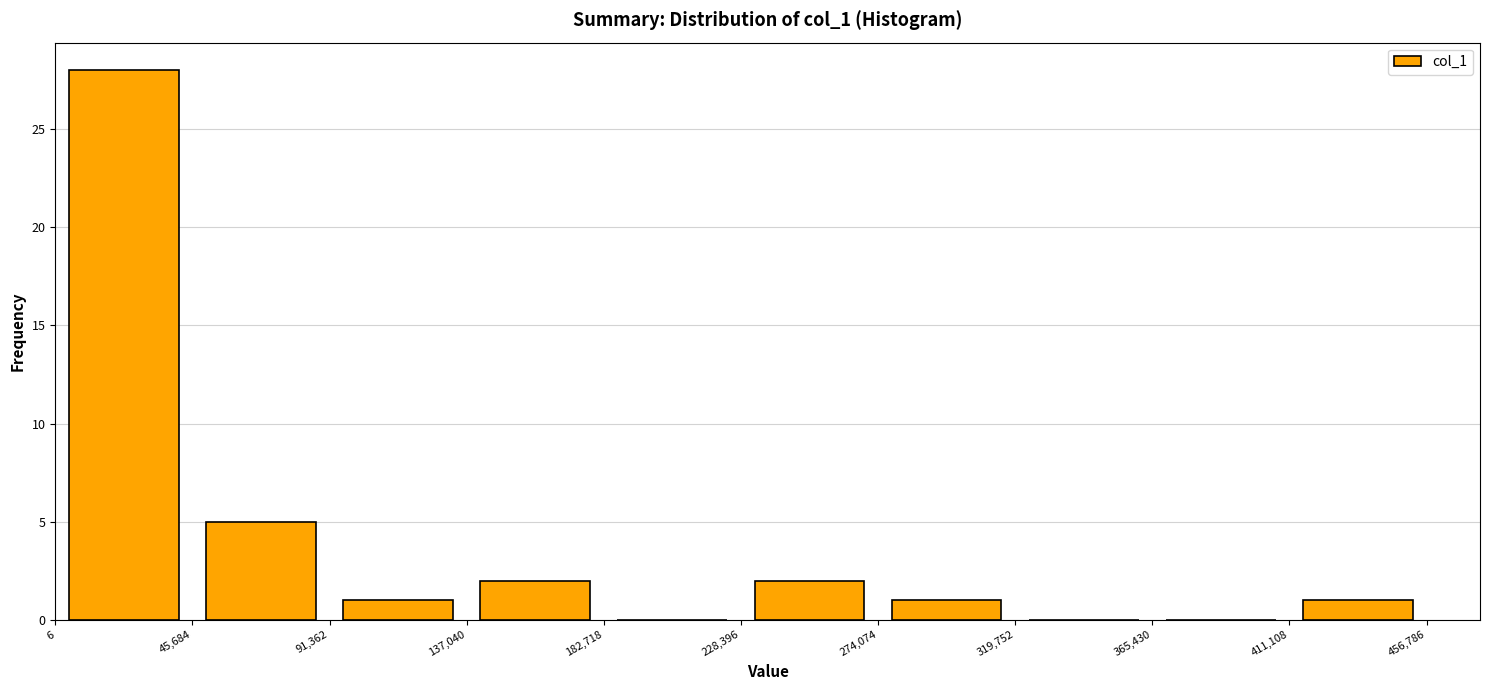

Over which range of the x-axis is the bar tallest?

6 to 45,684